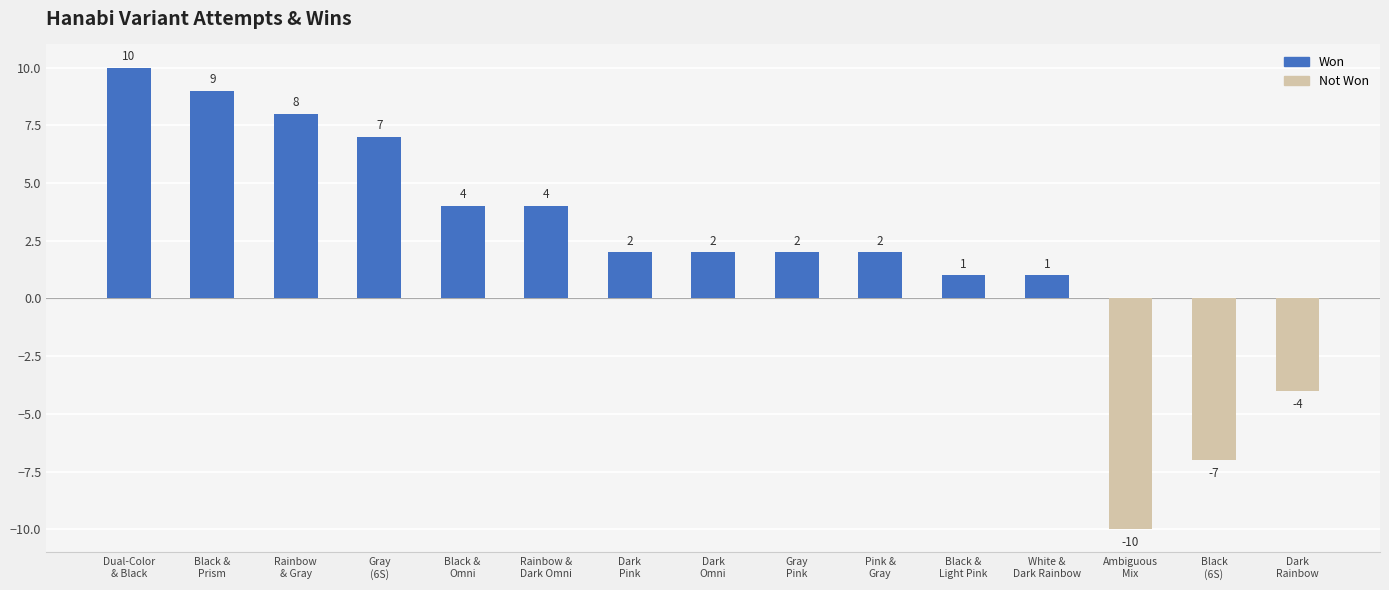

Reading left to right, list all the values displayed in this chart.

Won: 10	9	8	7	4	4	2	2	2	2	1	1	0	0	0
Not Won: 0	0	0	0	0	0	0	0	0	0	0	0	-10	-7	-4